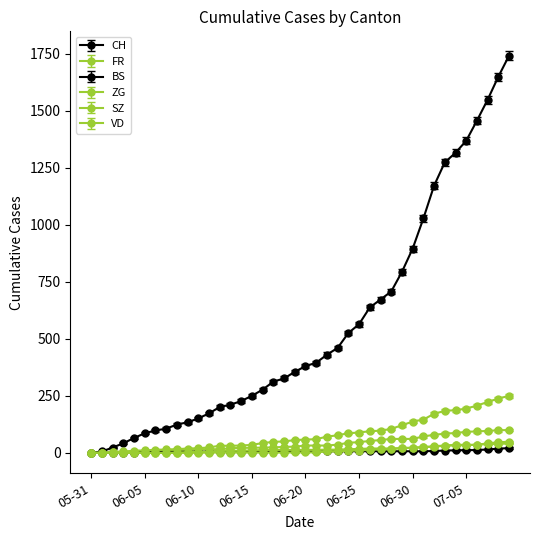

Reading left to right, extract all data points from this chart.

CH: 0	6	23	42	65	86	98	106	124	134	151	173	201	211	227	250	277	312	326	355	380	395	430	460	525	564	637	672	707	793	895	1027	1171	1273	1315	1368	1456	1548	1649	1741
FR: 0	0	2	3	5	7	7	9	13	13	15	16	16	20	22	22	23	24	26	27	32	32	32	36	44	47	52	56	61	61	61	72	79	84	87	92	94	96	99	100
BS: 0	0	0	1	1	4	4	4	4	5	5	5	5	5	5	5	5	6	6	7	7	7	7	7	7	7	7	7	7	7	7	7	8	10	11	12	12	15	18	21
ZG: 0	0	0	0	0	0	0	0	1	3	5	5	9	9	9	11	12	13	13	13	13	13	14	14	16	17	19	19	19	21	23	25	27	31	33	33	36	38	39	41
SZ: 0	0	0	0	0	0	0	0	0	0	0	1	1	1	1	1	1	1	1	2	2	2	6	6	9	10	13	16	16	21	21	25	29	32	35	35	35	42	46	49
VD: 0	0	4	6	9	11	13	15	16	19	20	24	31	31	32	35	43	48	50	56	58	60	71	77	86	89	95	97	105	121	137	146	171	184	187	194	207	223	238	250